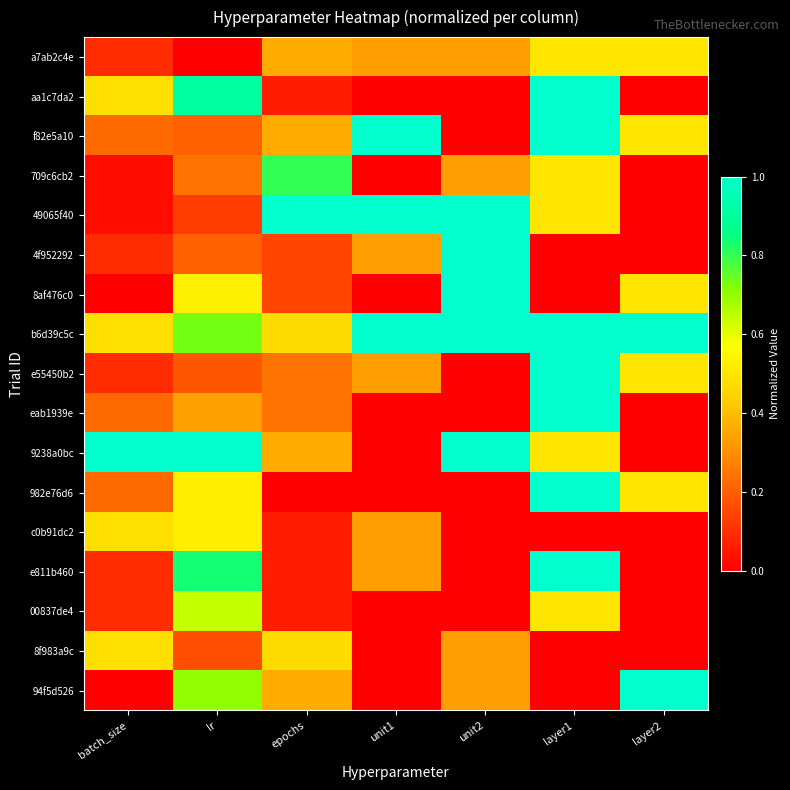

Rank the series by their maximum value, from highest to lowest.

aa1c7da2, f82e5a10, 49065f40, 4f952292, 8af476c0, b6d39c5c, e55450b2, eab1939e, 9238a0bc, 982e76d6, e811b460, 94f5d526, 709c6cb2, 00837de4, c0b91dc2, a7ab2c4e, 8f983a9c